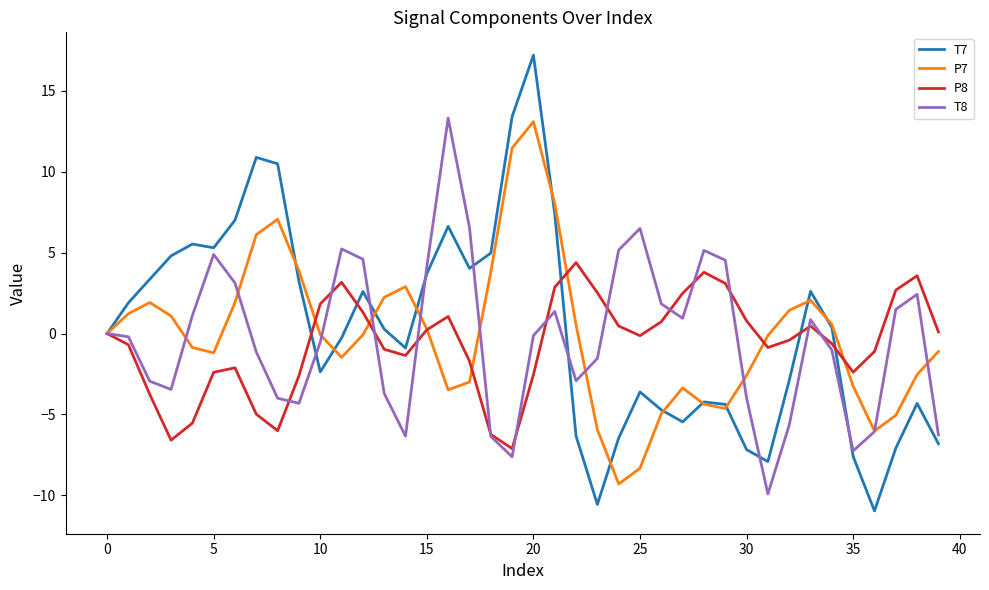

Which series has the largest range (max minus min)?

T7